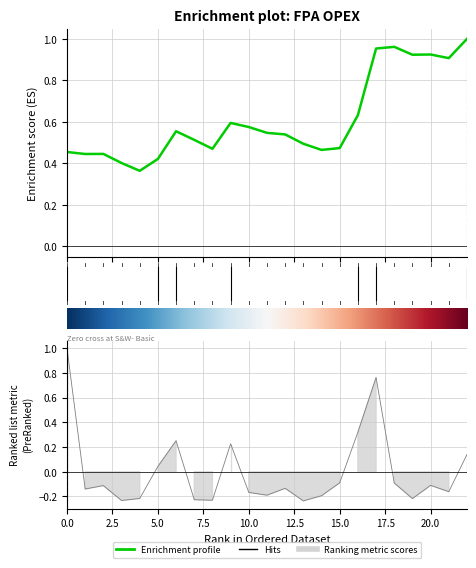

What is the minimum value shown in the chart?

-0.2